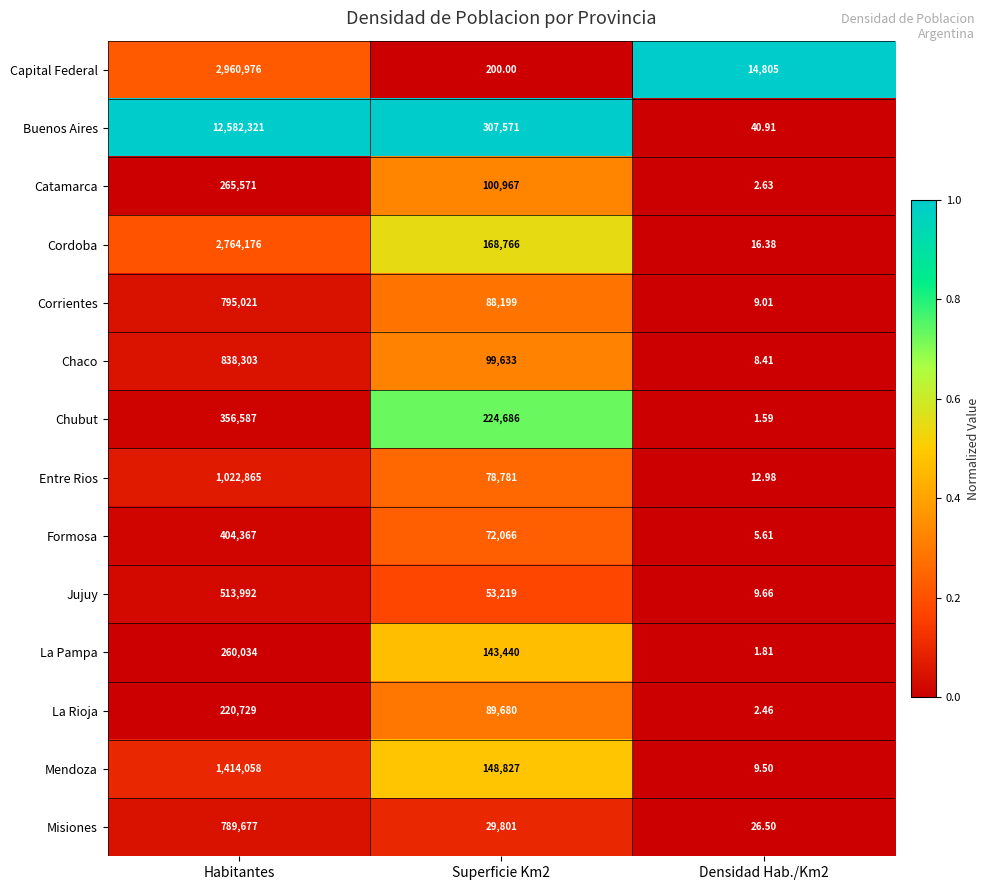

Rank the series at Densidad Hab./Km2 from highest to lowest value.

Capital Federal, Buenos Aires, Misiones, Cordoba, Entre Rios, Jujuy, Mendoza, Corrientes, Chaco, Formosa, Catamarca, La Rioja, La Pampa, Chubut